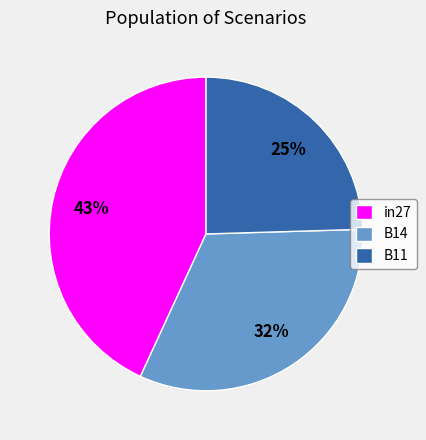

Rank the categories by value from lowest to highest.

B11, B14, in27